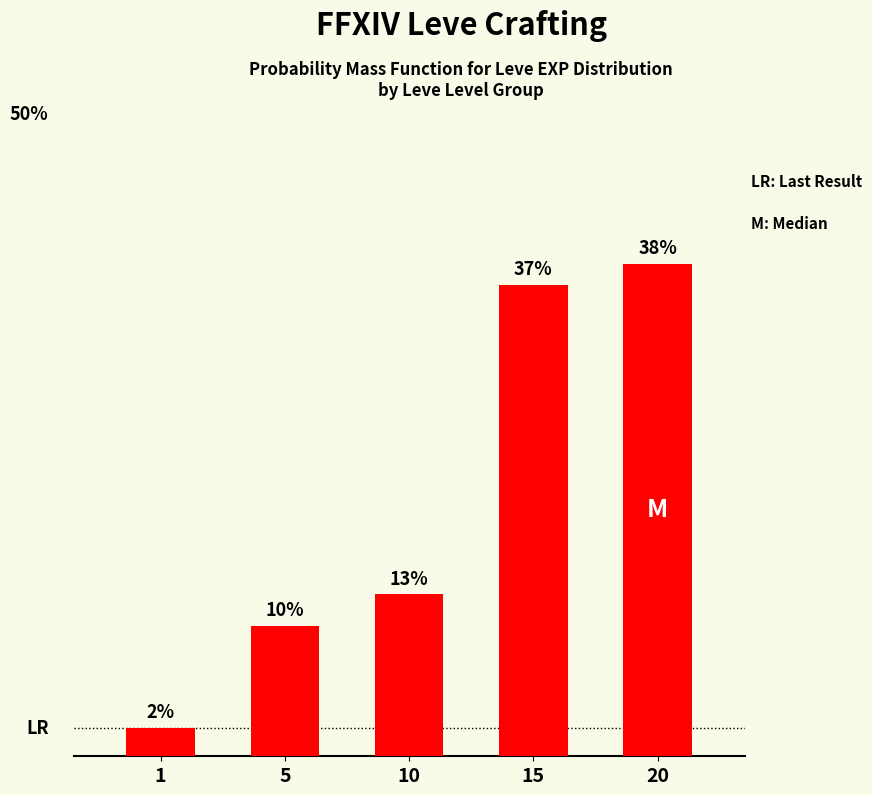

The value at 5 is 10.1. True or false?

True